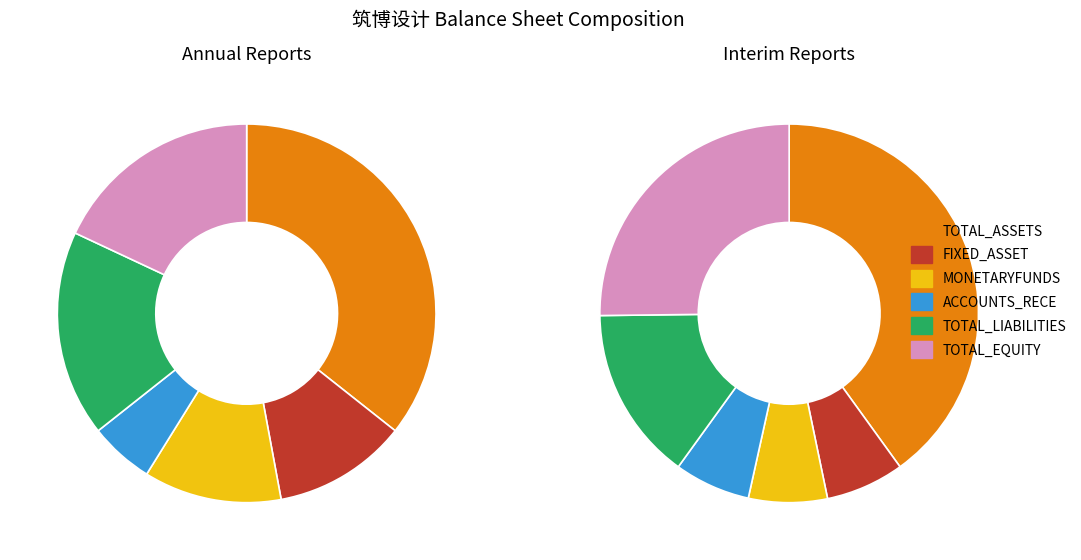

What is the difference between the highest and lowest values at 2016-12-31?

597644883.5